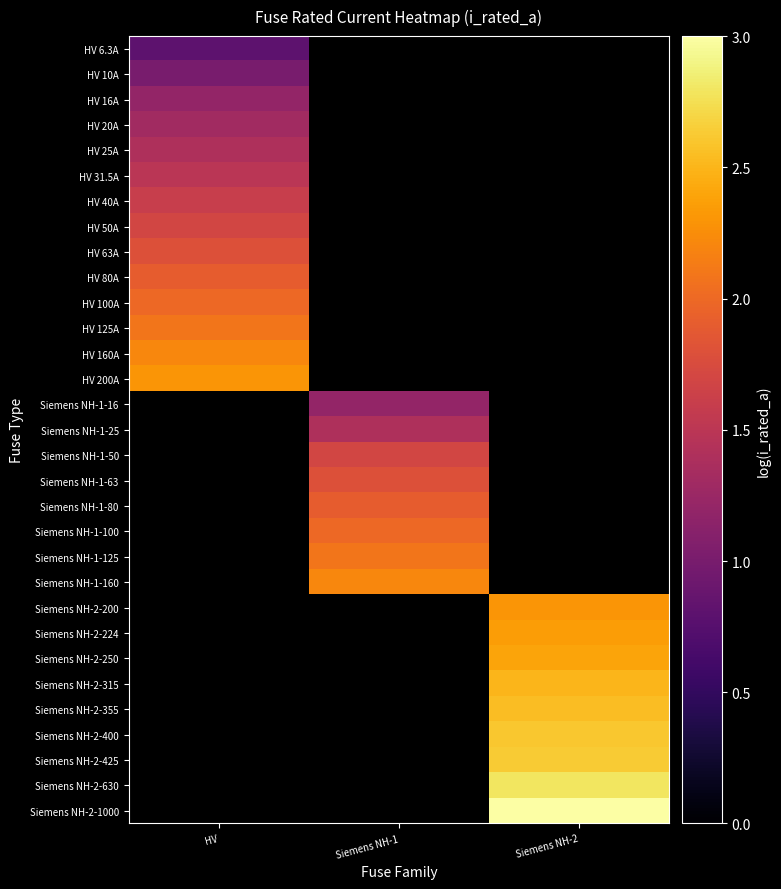

How many categories are shown in the chart?

3